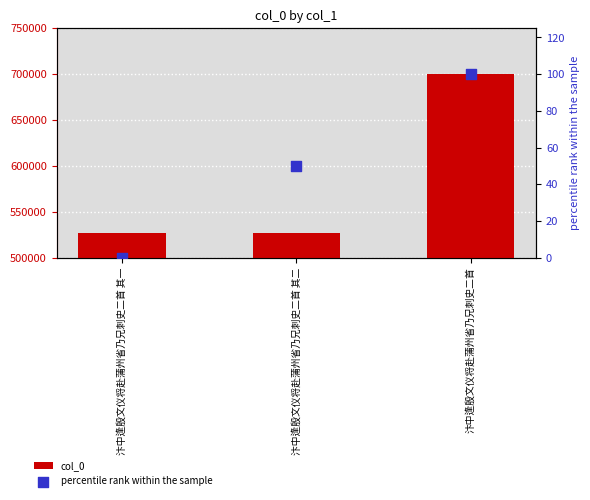

At how many categories does at least one series exceed 73407?

3